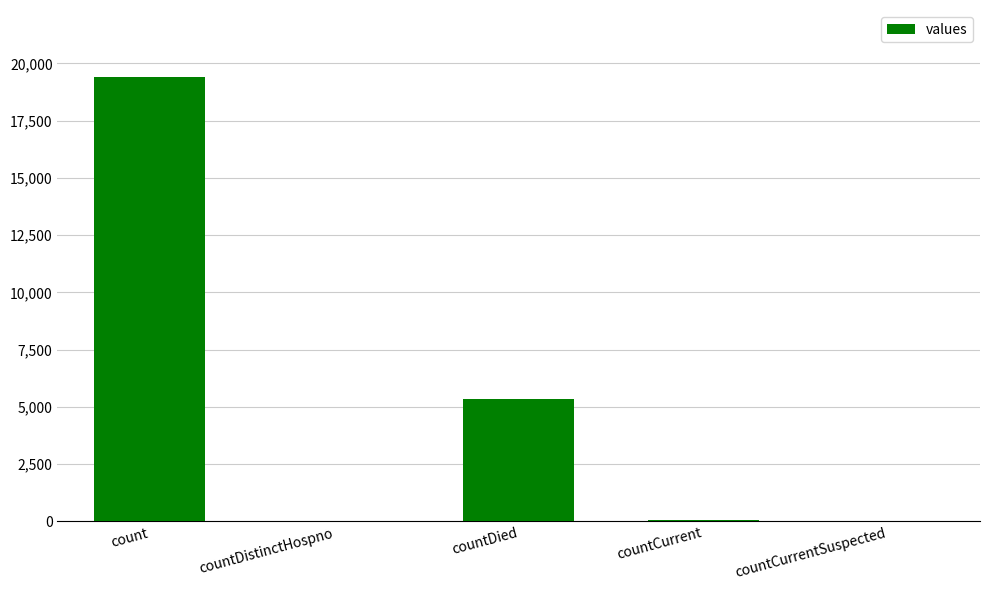

What is the sum of all values?

24875